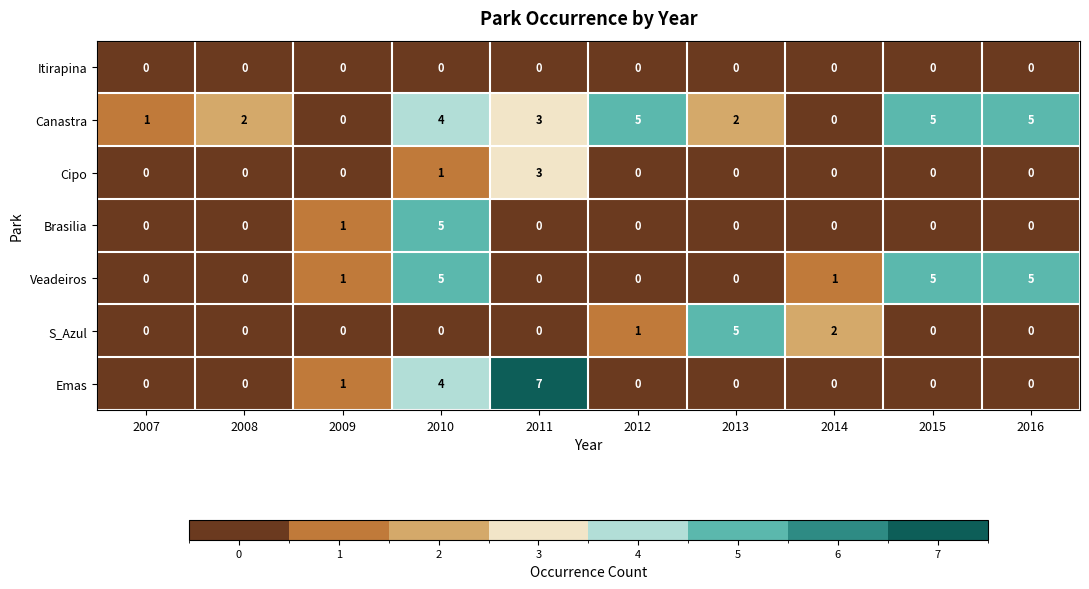

What is the difference between the maximum and minimum values in the Cipo series?

3